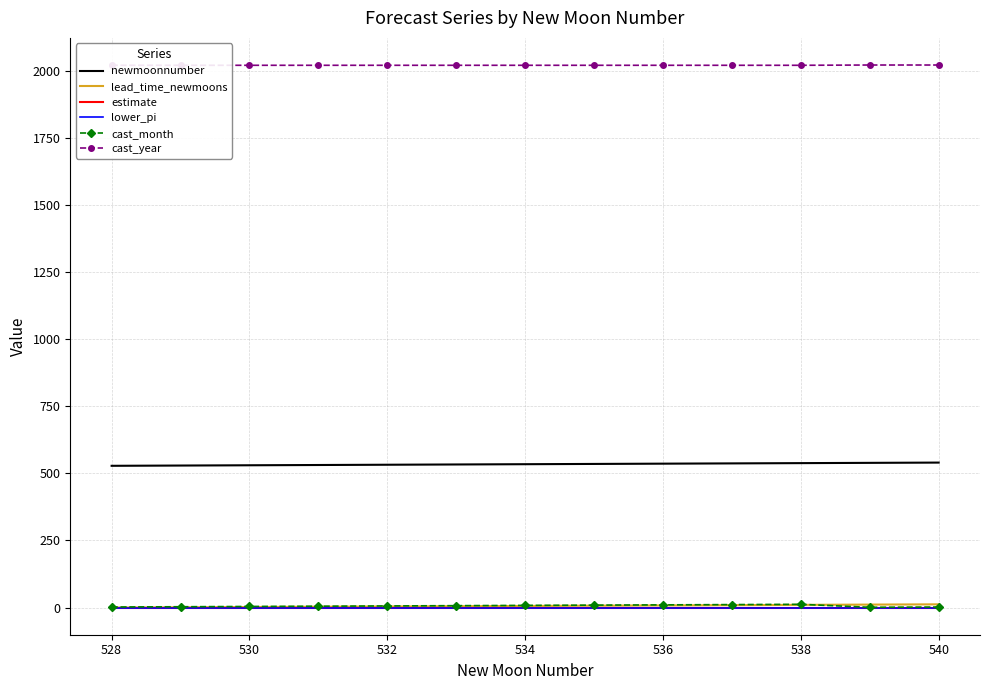

How many data points in cast_month are less than 6?

6